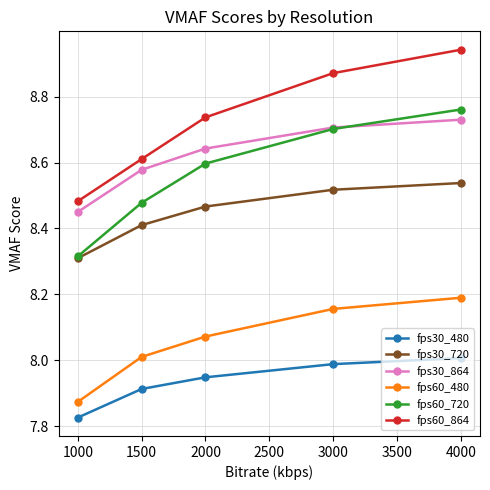

True or false: fps30_864 has more than 1 interior local peaks.

False